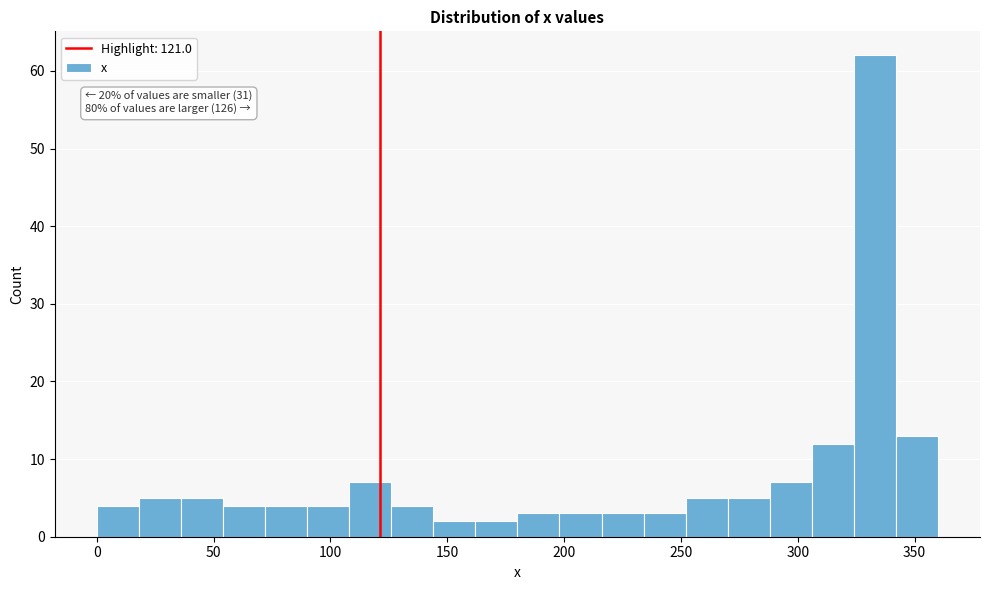

Read against the x-axis, roughly where is the centre of the tallest bar?

335